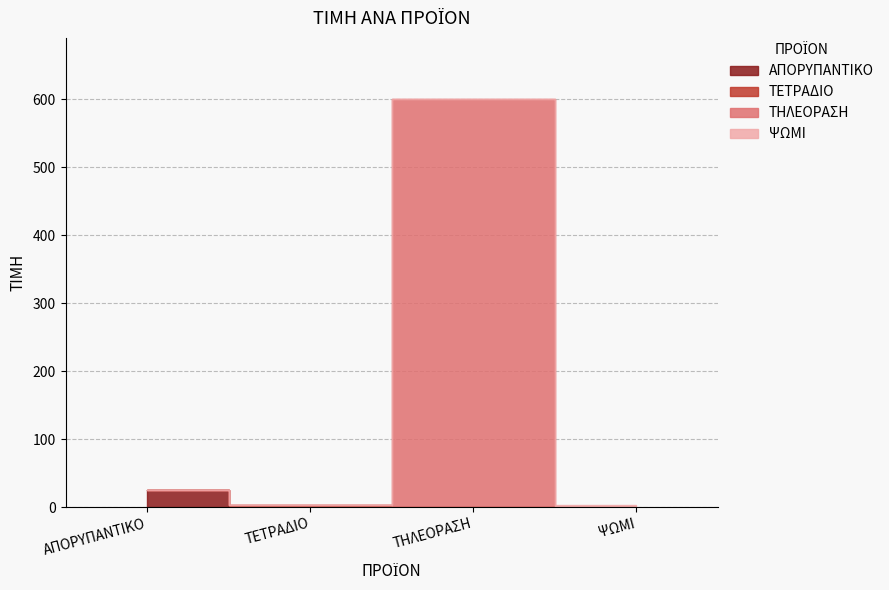

Does the chart display data point markers on the line(s)?

No